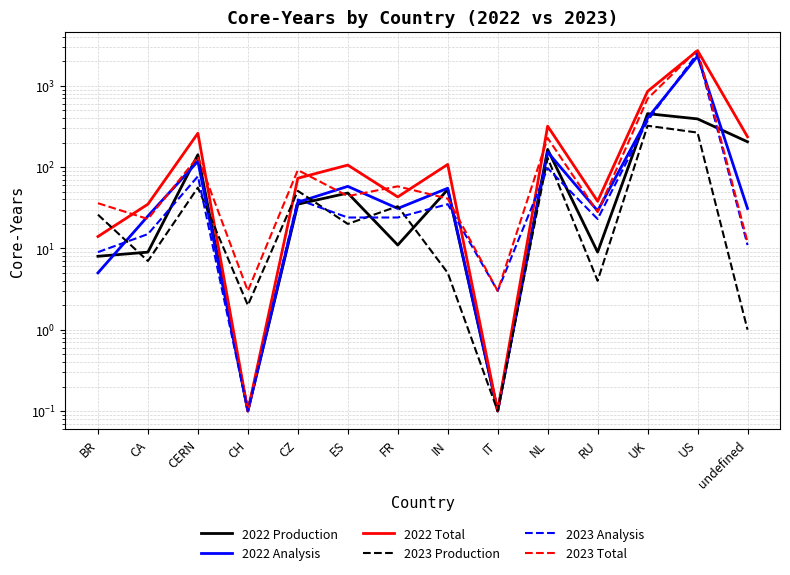

Reading right to left, list all the values displayed in this chart.

2022 Production: undefined=205.0	US=392.0	UK=455.0	RU=9.0	NL=165.0	IT=0.1	IN=53.0	FR=11.0	ES=48.0	CZ=35.0	CH=0.1	CERN=142.0	CA=9.0	BR=8.0
2022 Analysis: undefined=31.0	US=2323.0	UK=401.0	RU=29.0	NL=153.0	IT=0.1	IN=55.0	FR=31.0	ES=58.0	CZ=37.0	CH=0.1	CERN=118.0	CA=25.0	BR=5.0
2022 Total: undefined=236.0	US=2715.0	UK=856.0	RU=38.0	NL=319.0	IT=0.1	IN=108.0	FR=43.0	ES=106.0	CZ=73.0	CH=0.1	CERN=261.0	CA=35.0	BR=14.0
2023 Production: undefined=1.0	US=266.0	UK=323.0	RU=4.0	NL=130.0	IT=0.1	IN=5.0	FR=33.0	ES=20.0	CZ=51.0	CH=2.0	CERN=56.0	CA=7.0	BR=26.0
2023 Analysis: undefined=11.0	US=2527.0	UK=372.0	RU=23.0	NL=97.0	IT=3.0	IN=35.0	FR=24.0	ES=24.0	CZ=40.0	CH=0.1	CERN=77.0	CA=15.0	BR=9.0
2023 Total: undefined=12.0	US=2793.0	UK=695.0	RU=28.0	NL=228.0	IT=3.0	IN=41.0	FR=58.0	ES=44.0	CZ=92.0	CH=3.0	CERN=134.0	CA=23.0	BR=36.0